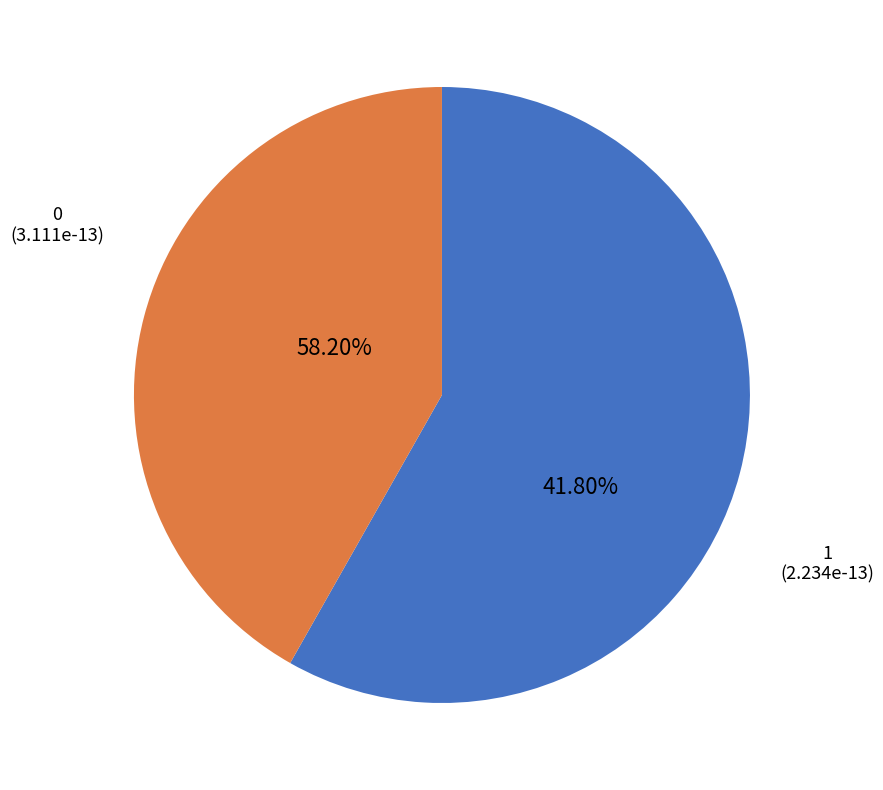

Rank the categories by value from highest to lowest.

1, 0